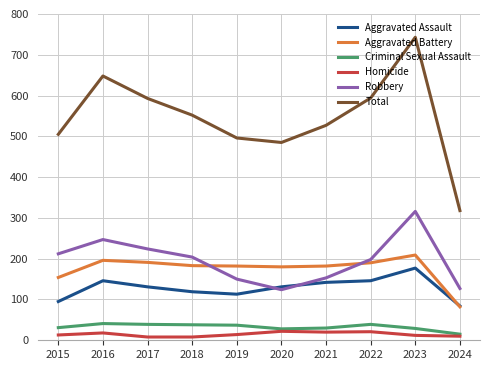

The Total series shows 496 at 2019. True or false?

True